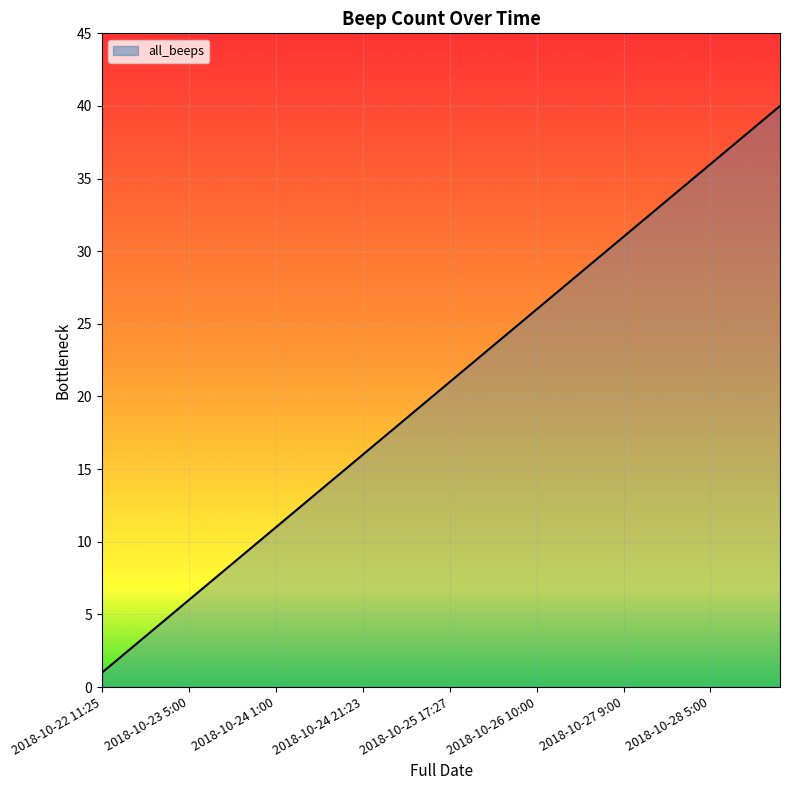

What is the difference between the maximum and minimum values?

39